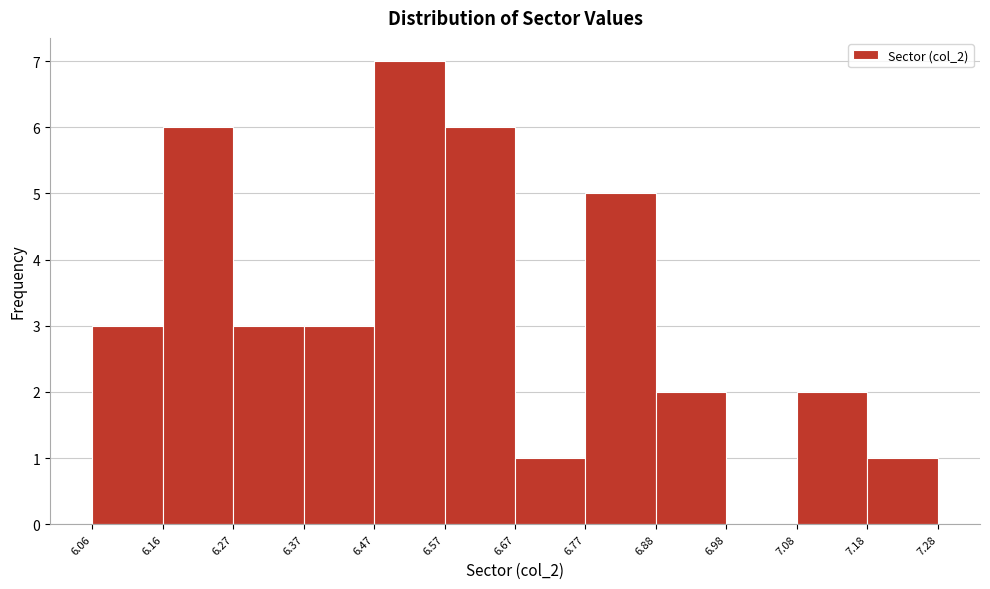

How tall is the bar that spans 6.77 to 6.88 on the x-axis? The values are not printed on the chart, so give them approximately, as read against the axis.

5